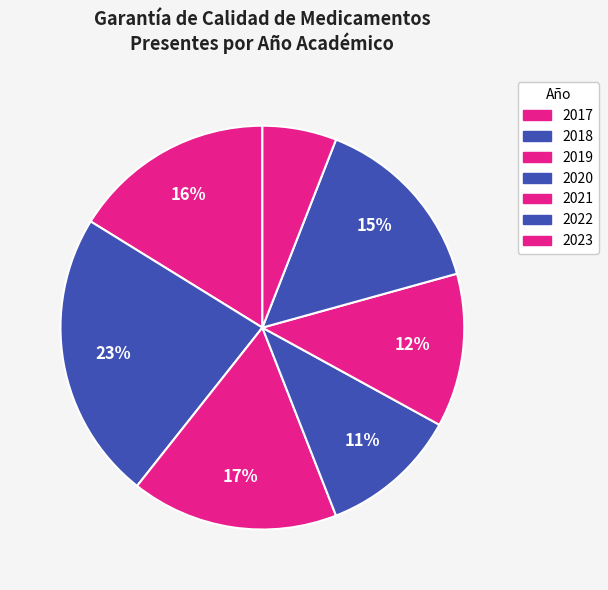

To the nearest percent, what is the combined percentage of 2019 and 2023?

23%